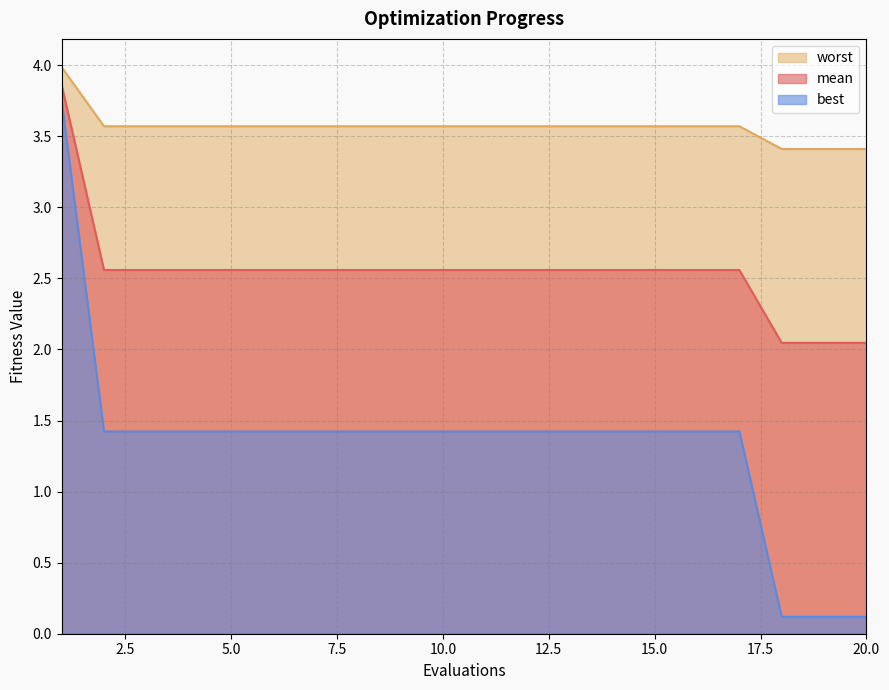

What are all the series names shown in the legend?

worst, mean, best